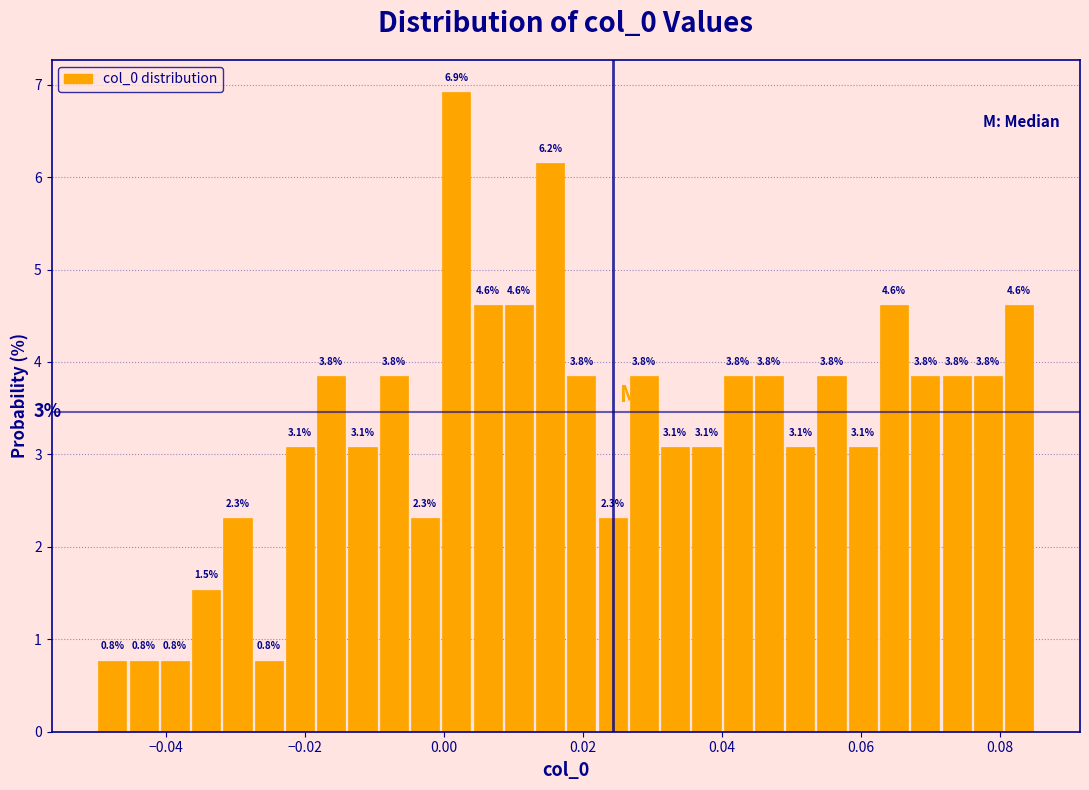

Read against the x-axis, roughly where is the centre of the tallest bar?

0.002